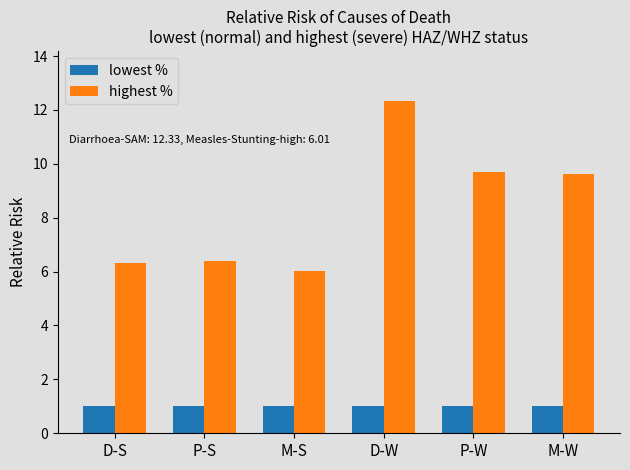

What is the difference between the highest % values at D-W and M-S?

6.3